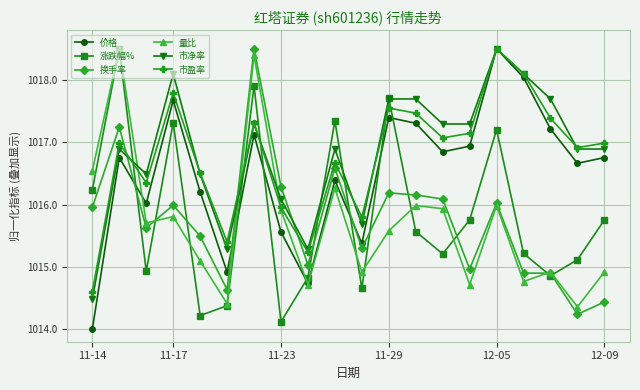

What is the greatest value displayed?

1018.5